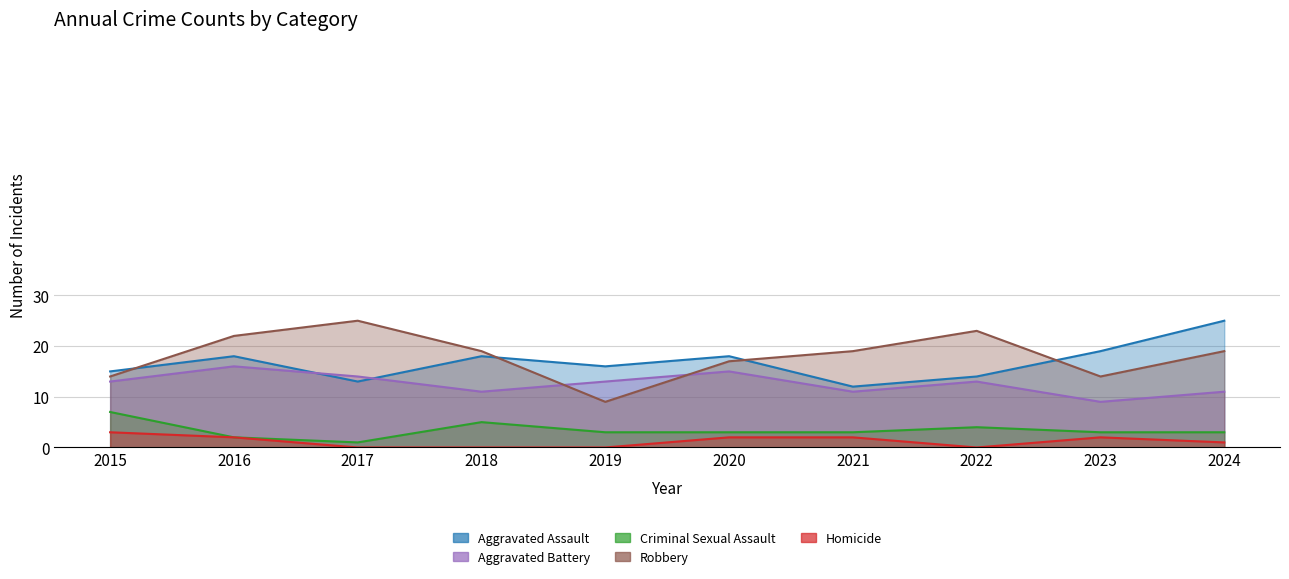

What is the greatest value displayed?

25